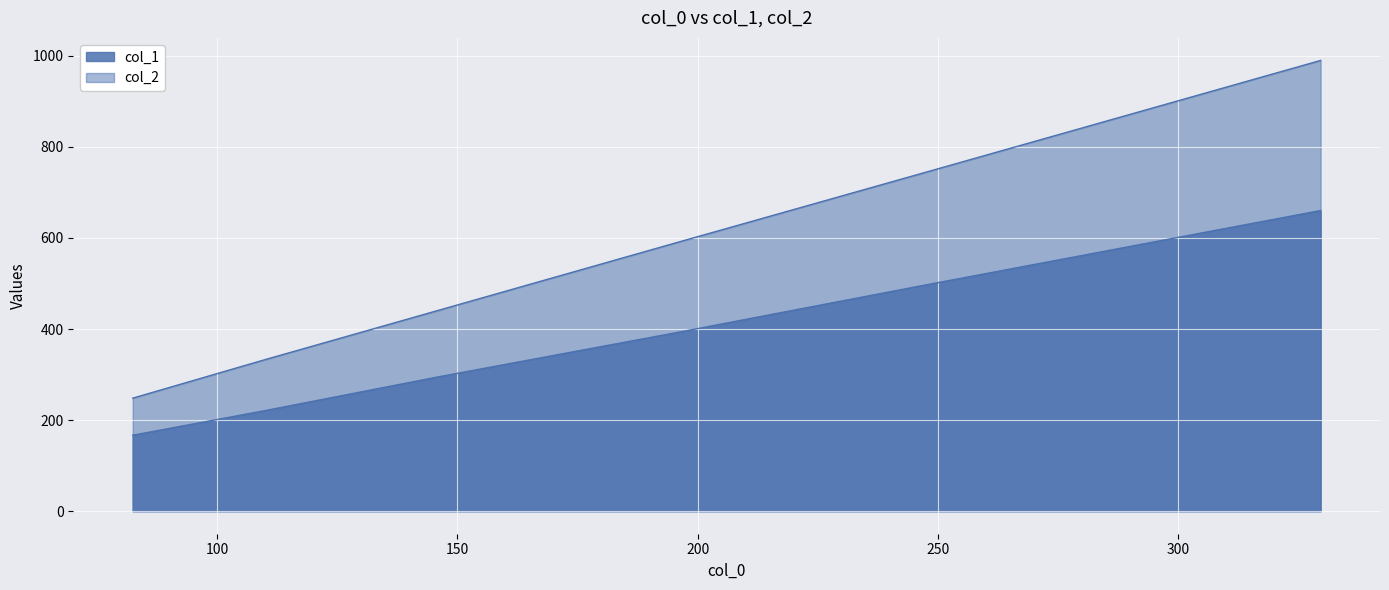

Where does the col_1 series first go above 393?

196.32